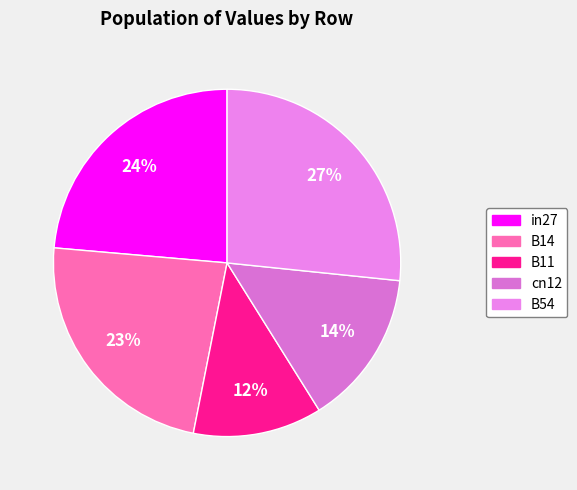

Rank the categories by value from lowest to highest.

B11, cn12, B14, in27, B54